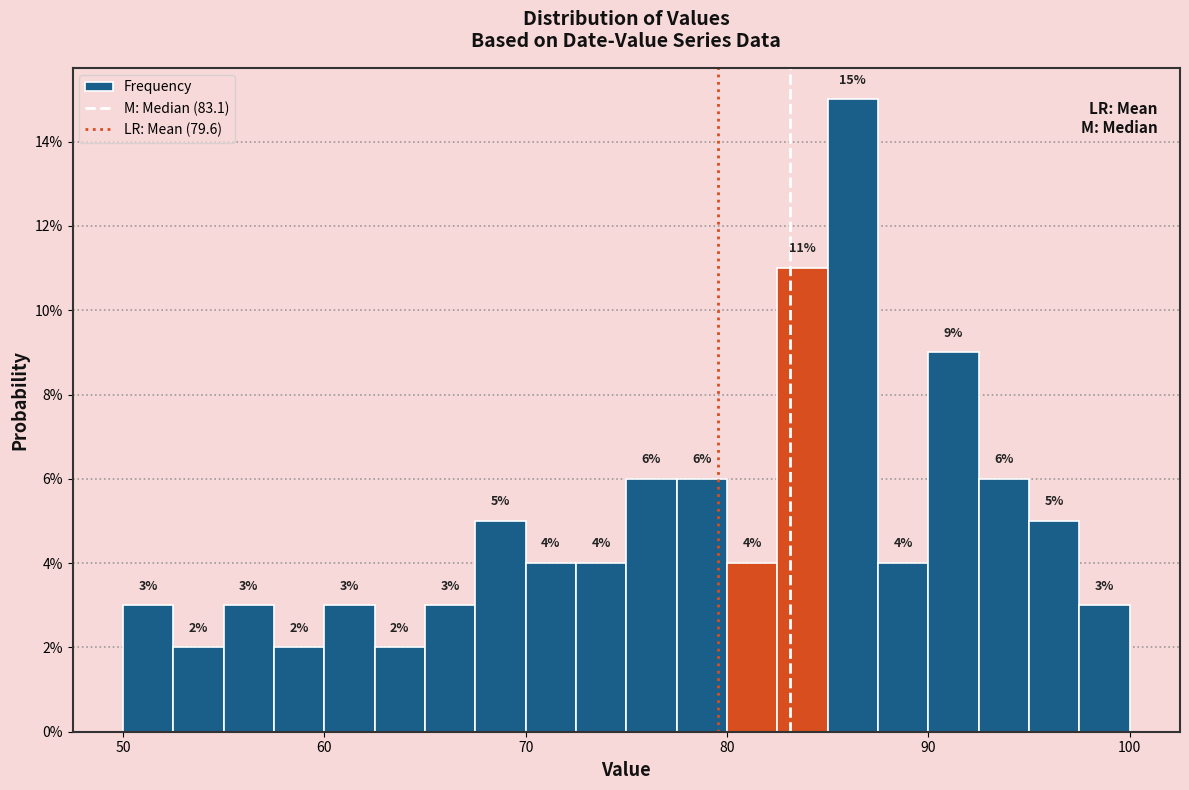

Read against the x-axis, roughly where is the centre of the tallest bar?

86